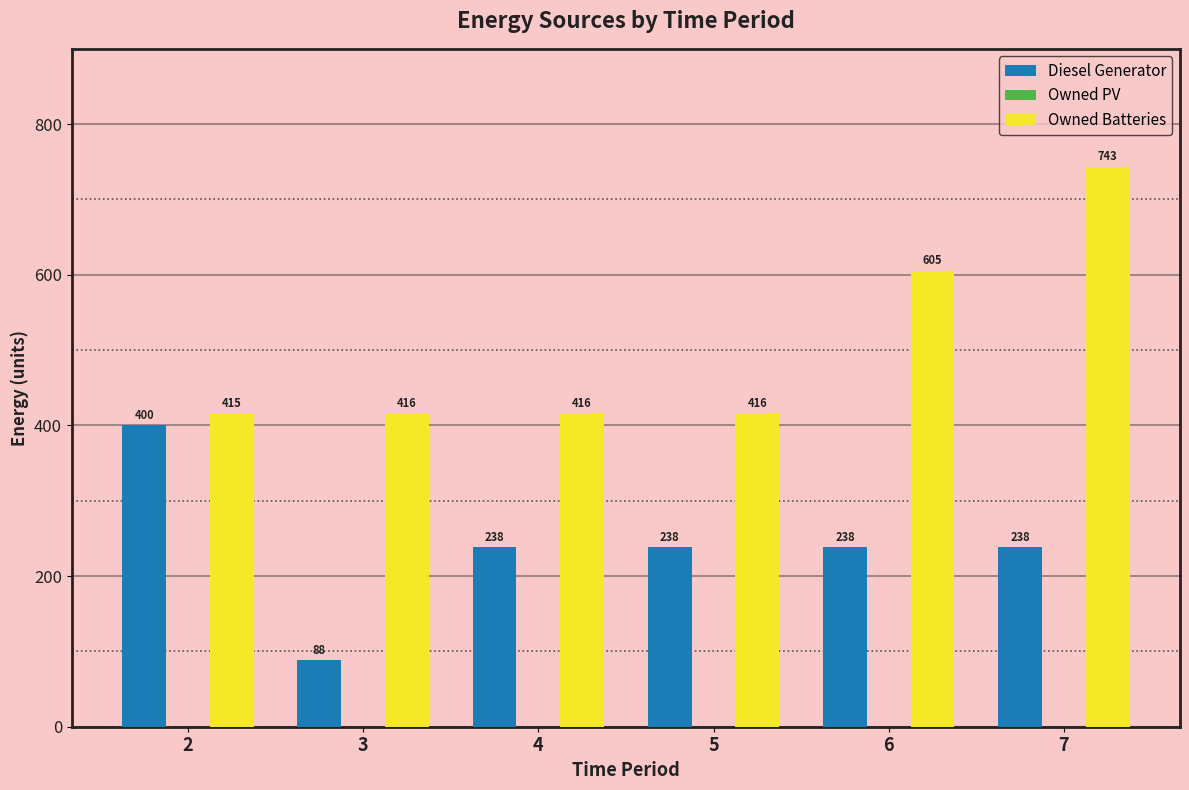

The Owned Batteries series shows 103 at 3. True or false?

False